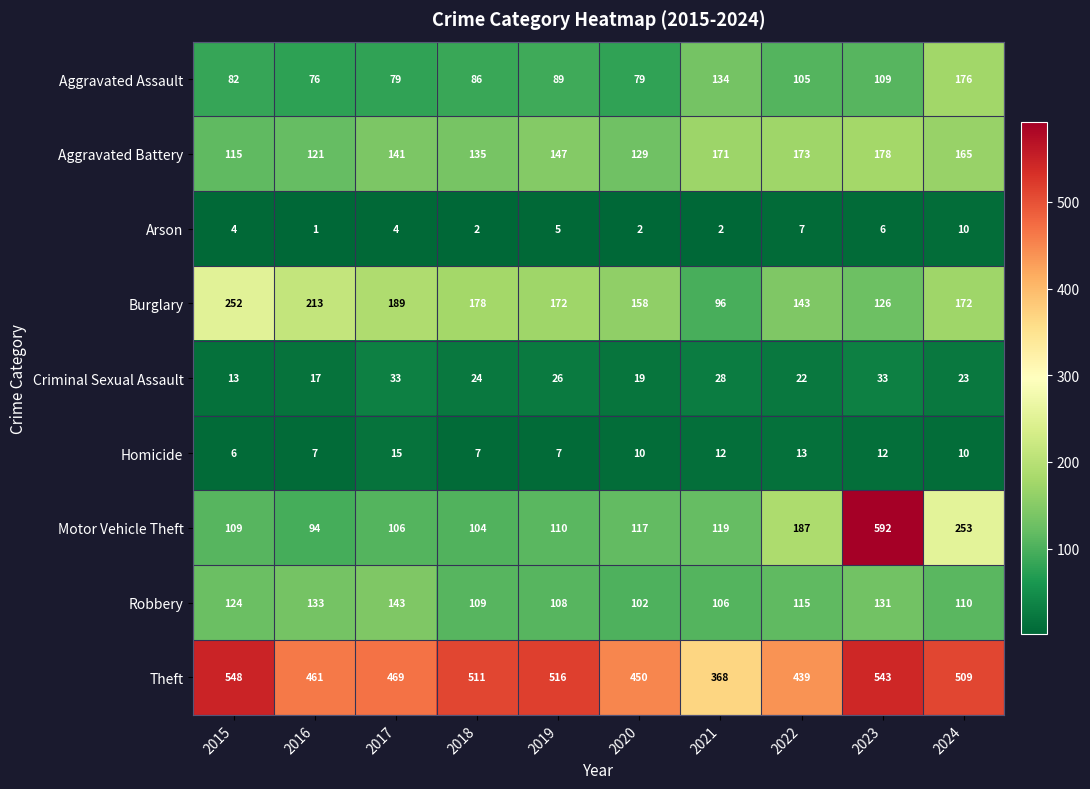

What is the lowest value of the Robbery series?

102